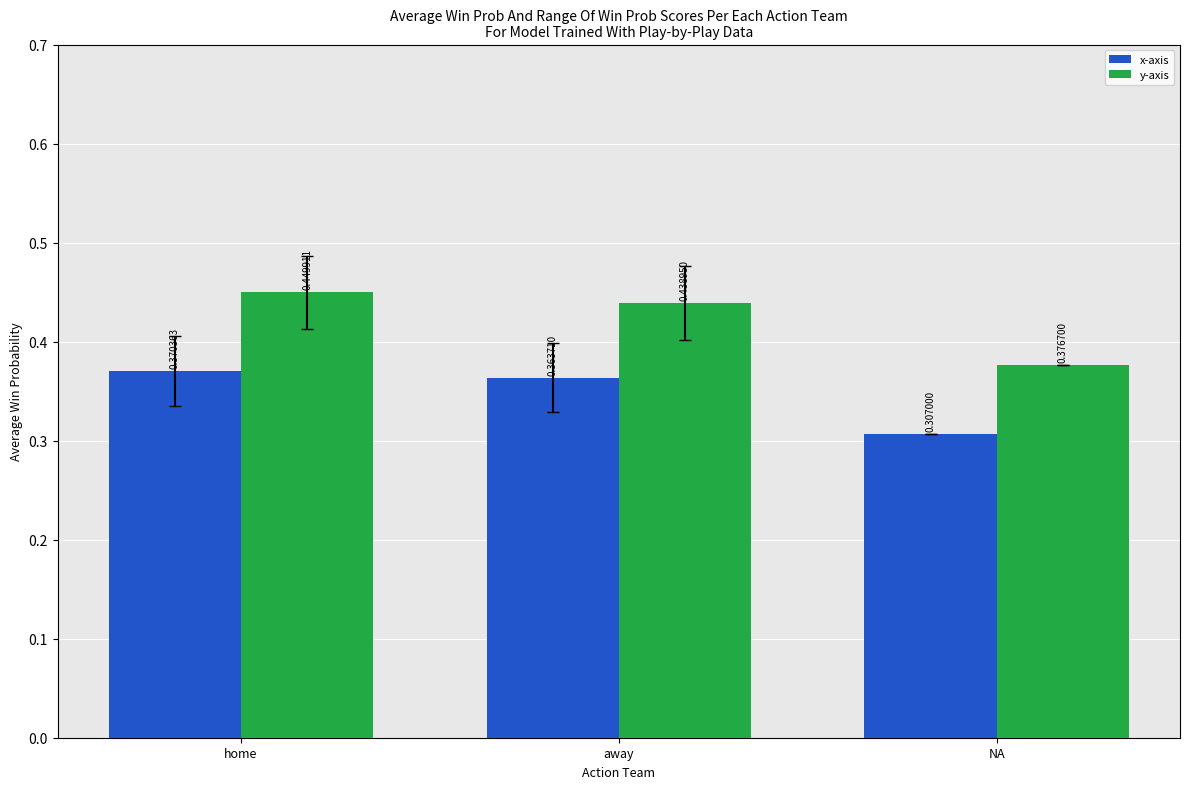

Which series changed the most between home and away?

y-axis